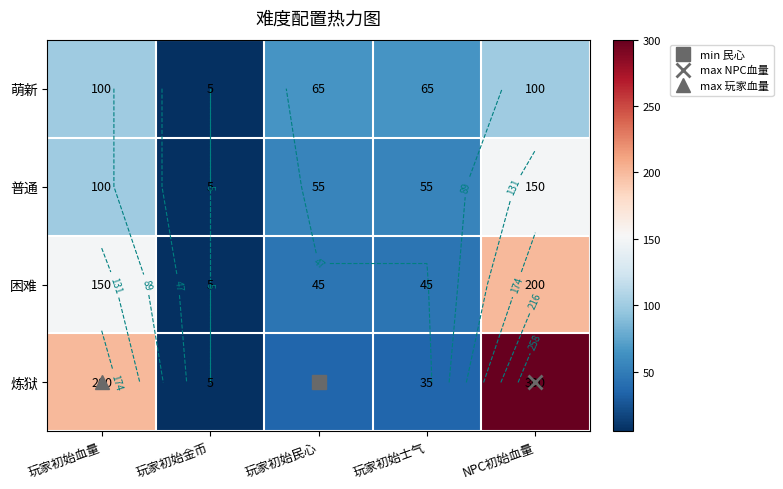

Count the 萌新 values in the range 65 to 100.

4